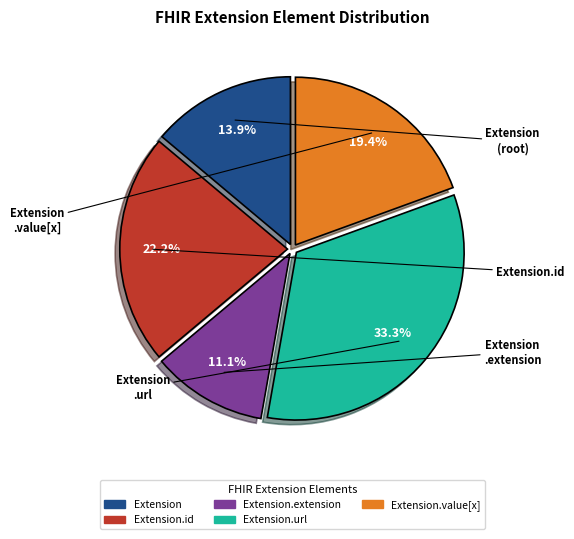

Is there any slice that represents more than half of the pie?

No